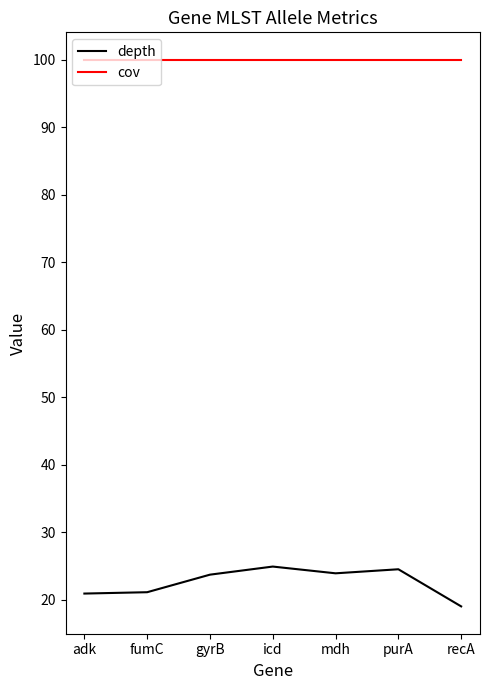

How many lines are shown in the chart?

2